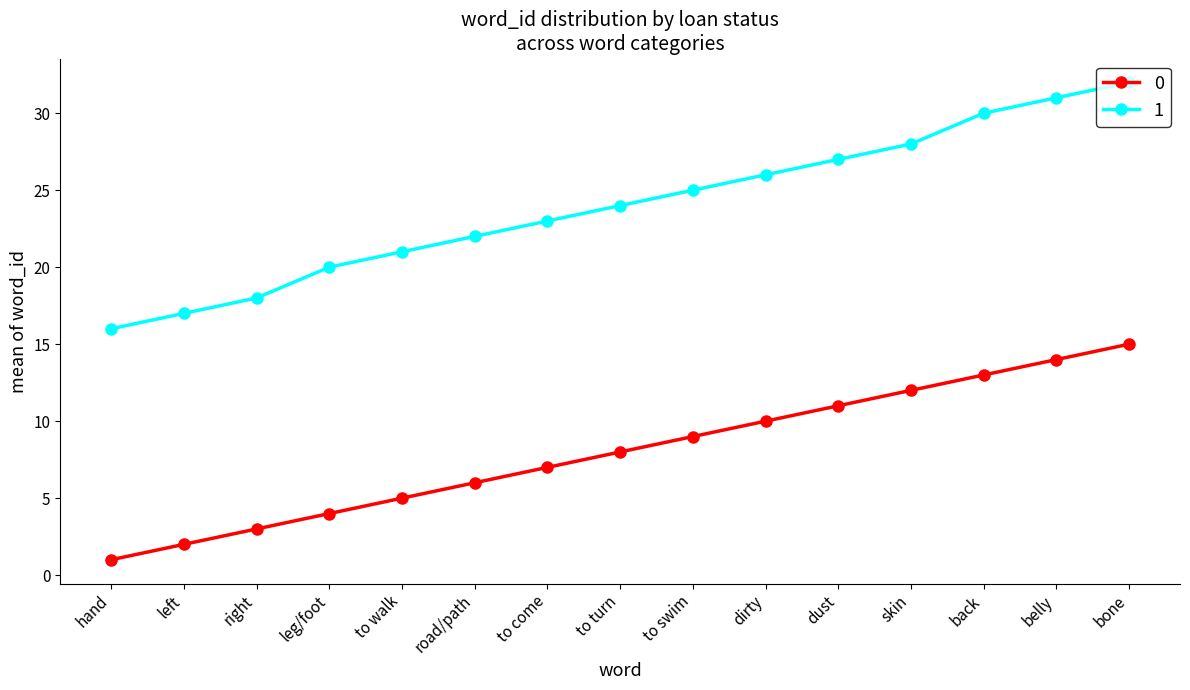

What is the total value across all series at bone?

47